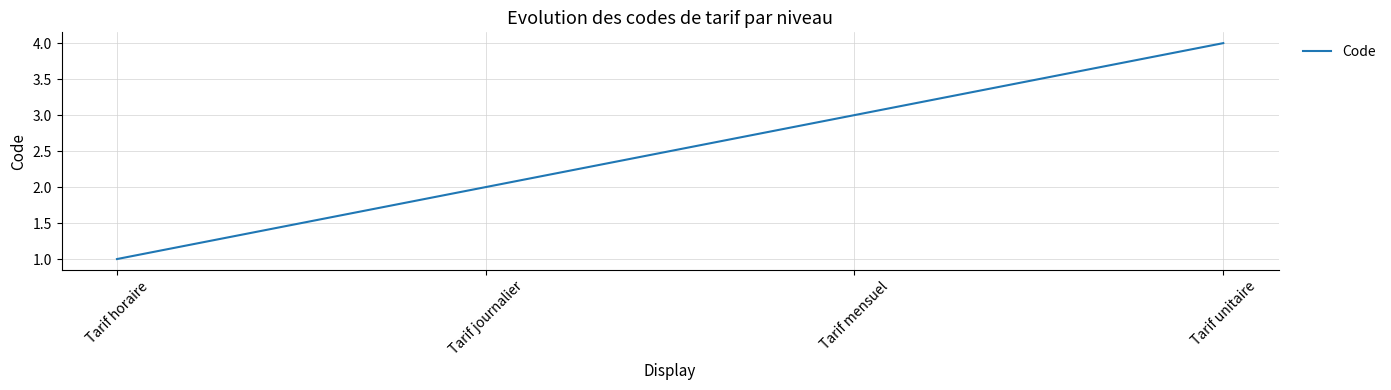

Which has a higher value, Tarif unitaire or Tarif mensuel?

Tarif unitaire